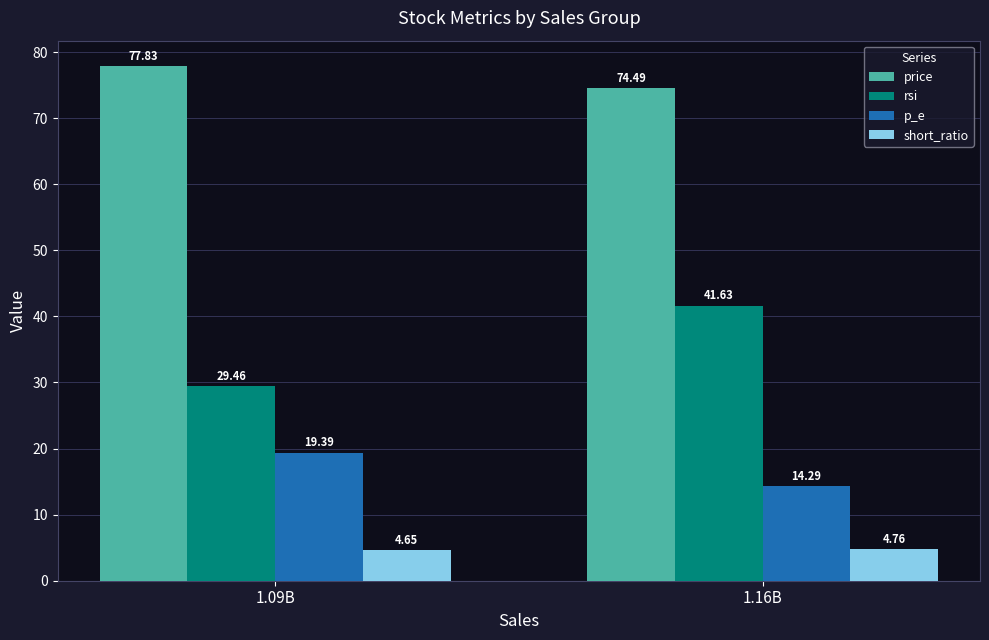

What are all the series names shown in the legend?

price, rsi, p_e, short_ratio